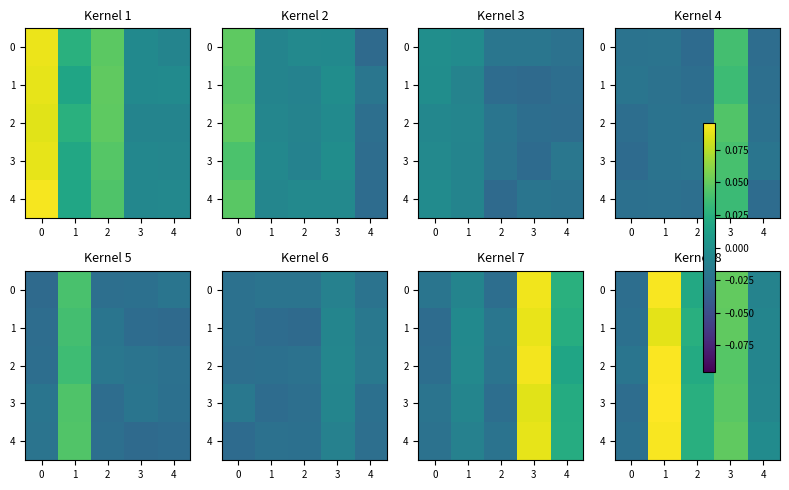

What is the greatest value displayed?

0.1